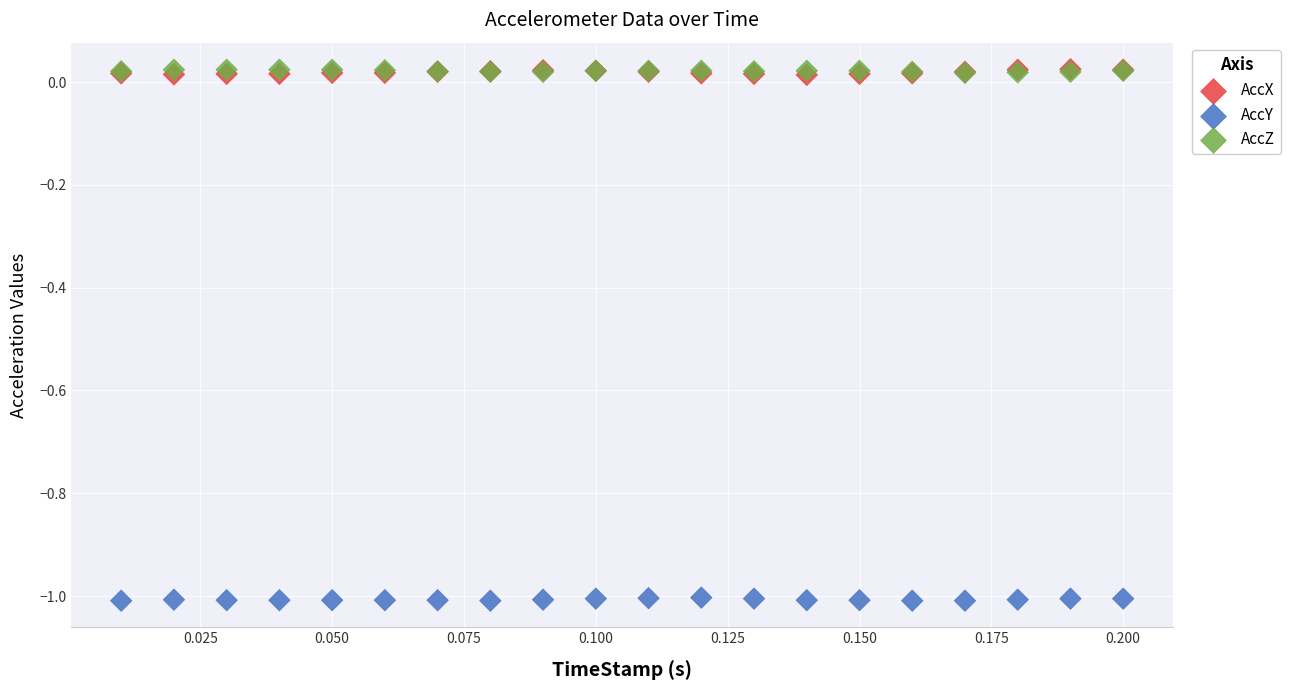

Which series reaches the minimum Y coordinate?

AccY